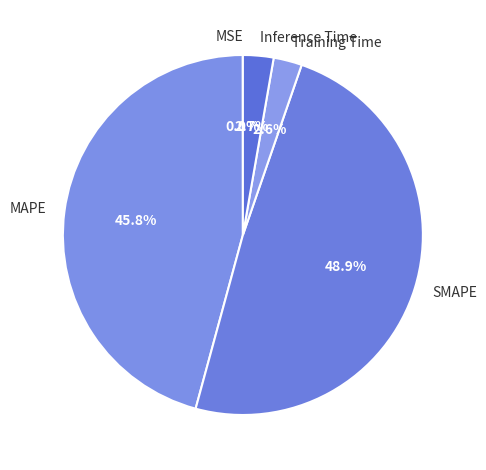

To the nearest percent, what is the average slice percentage?

20%